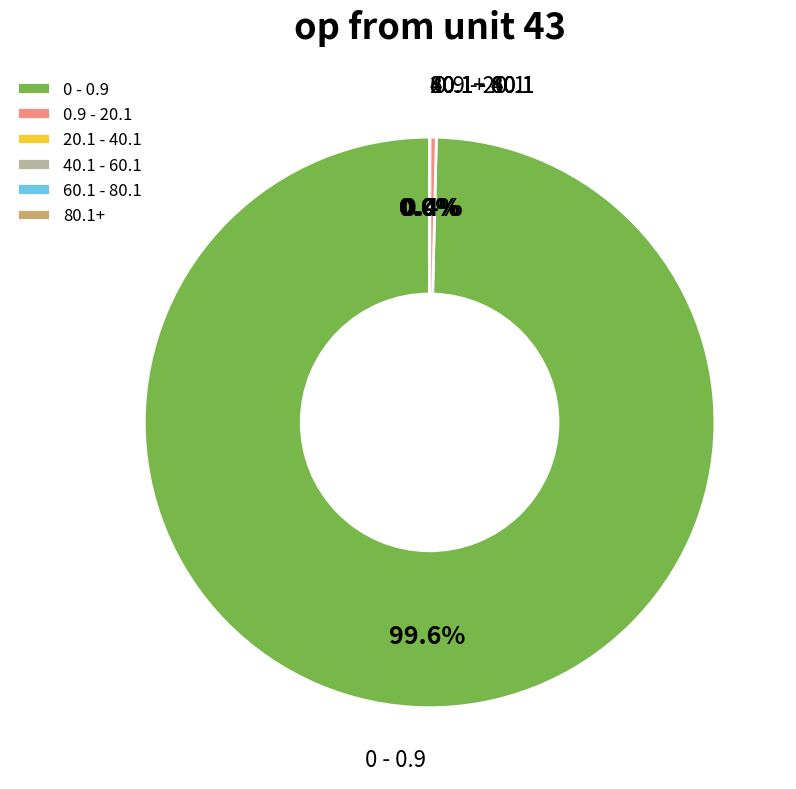

What is the largest slice in the pie chart?

0 - 0.9